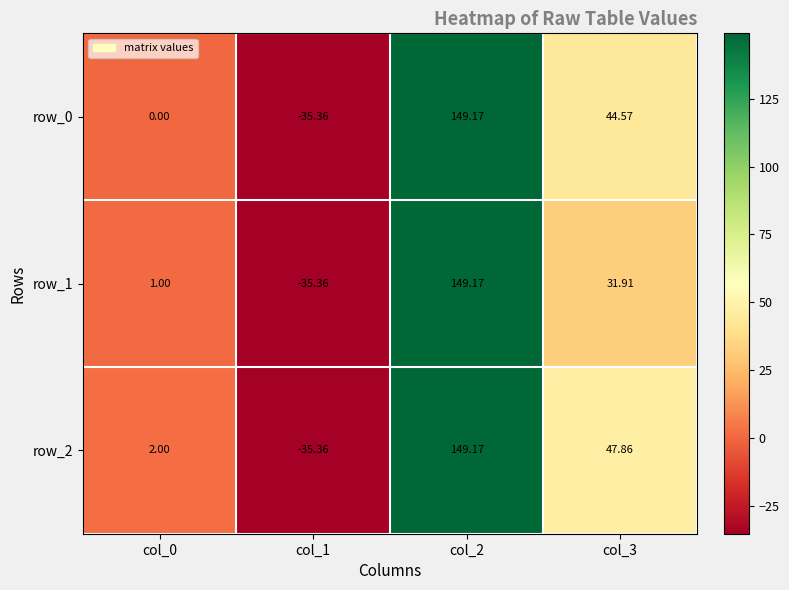

Is the value of row_1 at col_0 greater than the value of row_2 at col_0?

No